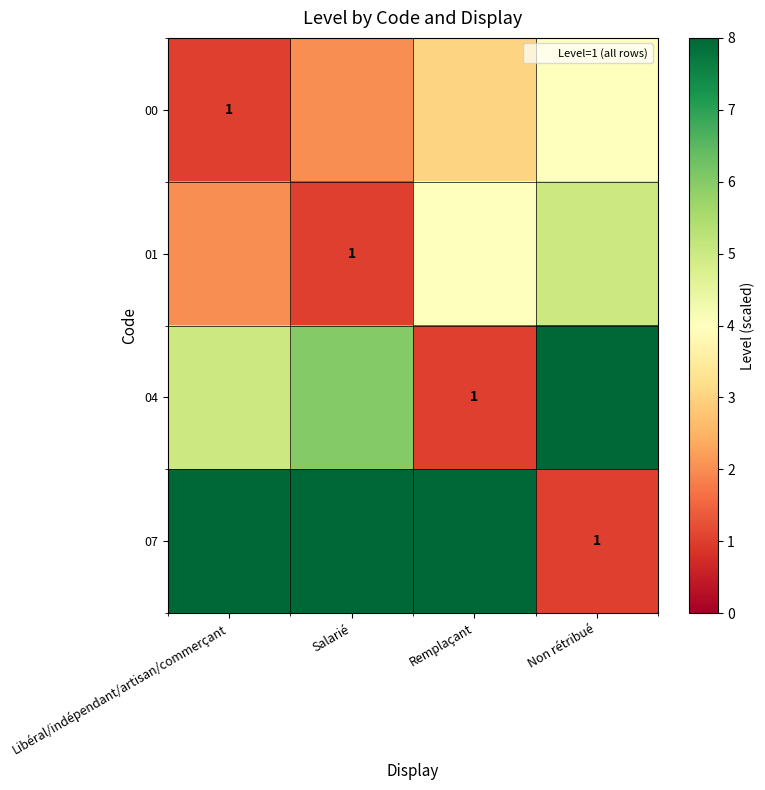

The value of 04 at Remplaçant is 1. True or false?

True